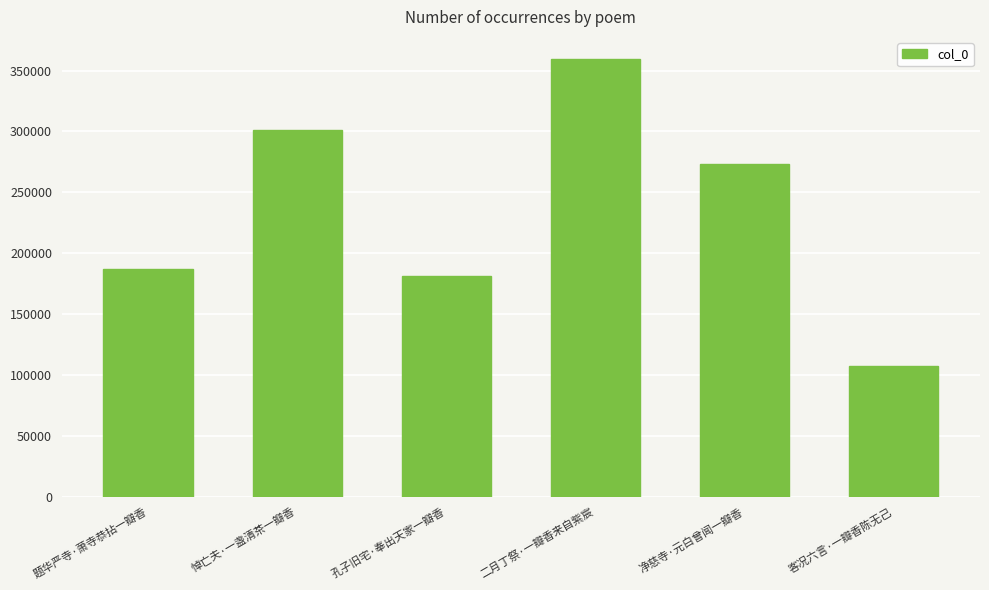

What is the sum of the values at 净慈寺·元白曾闻一瓣香 and 客况六言·一瓣香陈无己?

380255